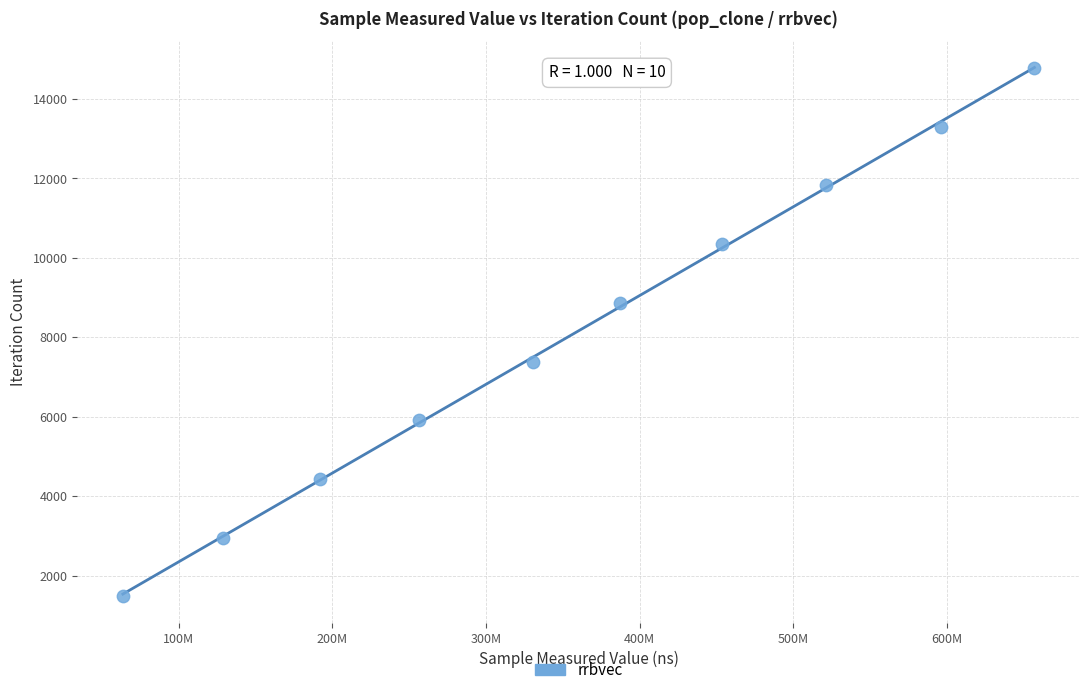

What is the average X value?

358737126